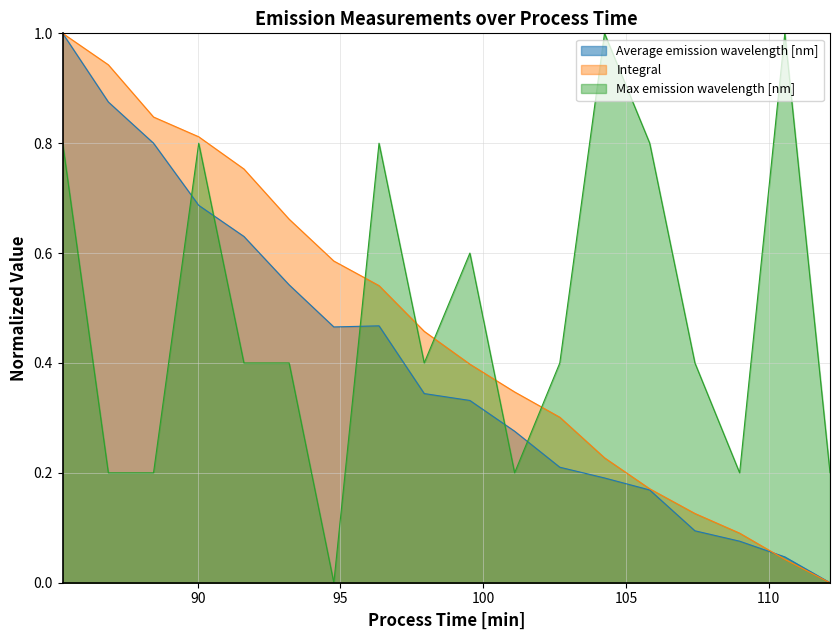

How many intersections are there between Average emission wavelength [nm] and Max emission wavelength [nm]?

5